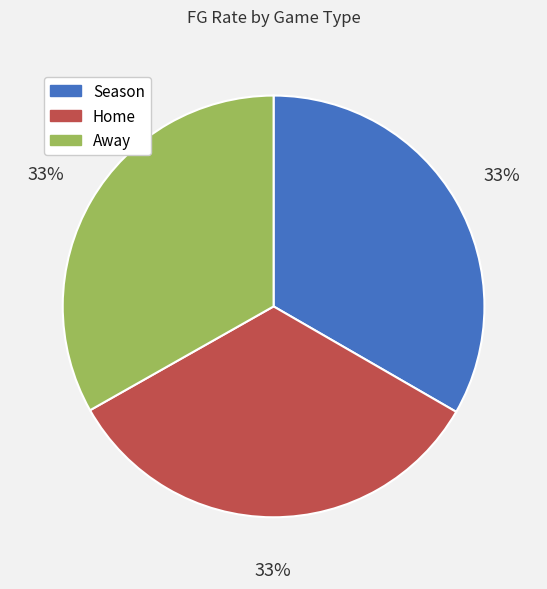

What percentage is the Away slice, to the nearest percent?

33%